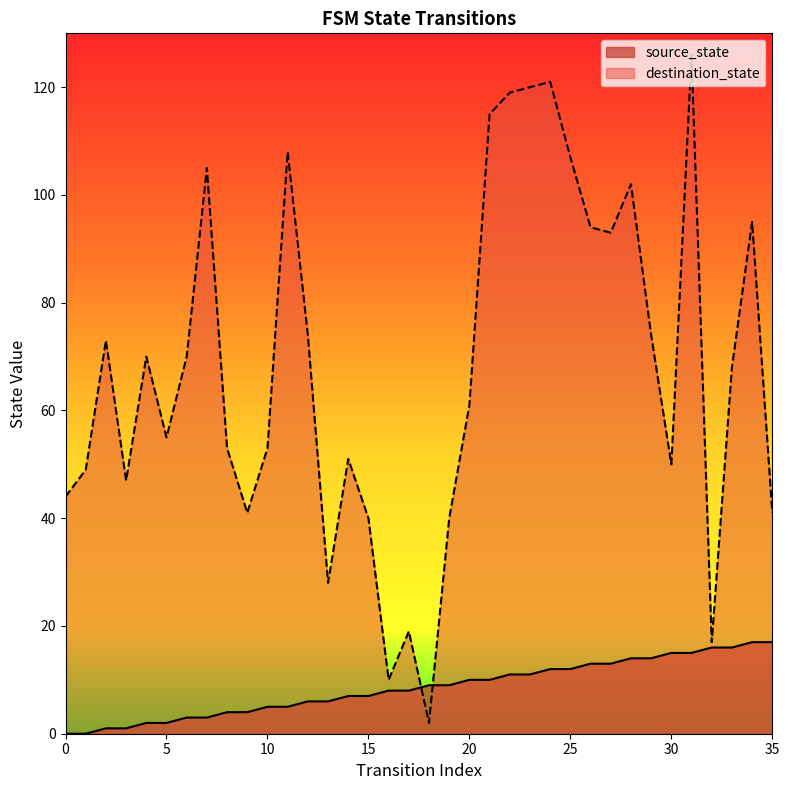

How many values in source_state are above zero?

34